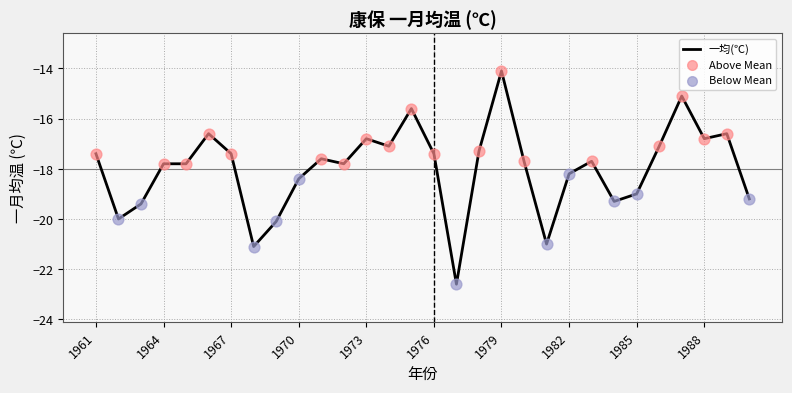

What is the difference between the maximum and minimum values?

8.5